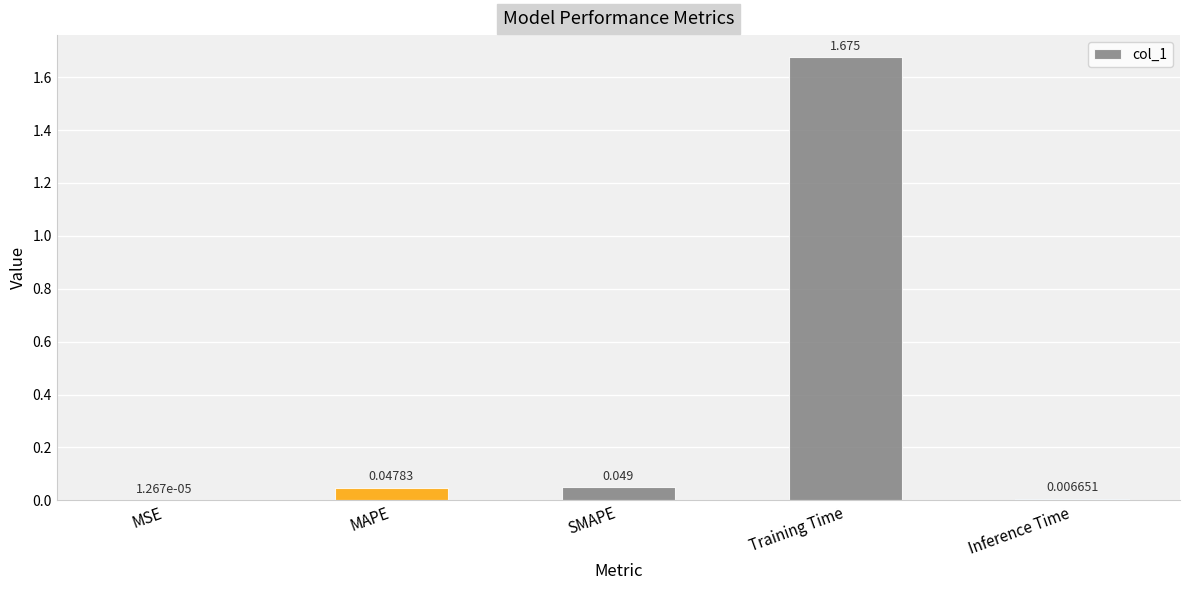

At which label is the value closest to 0?

MSE